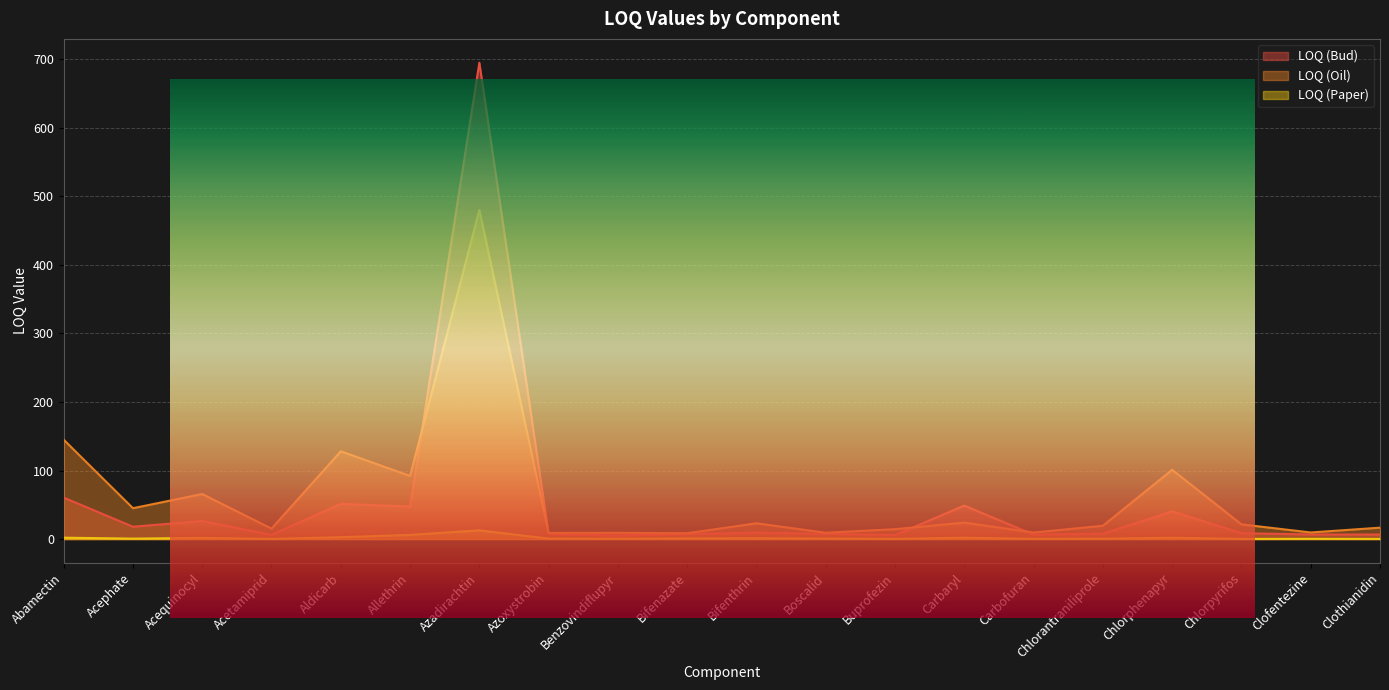

What is the spread (max minus min) of values at Chlorphenapyr?

99.1